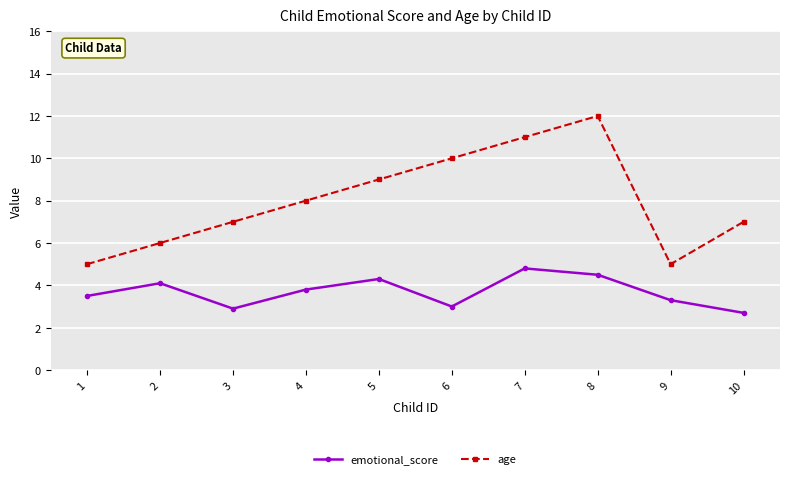

What is the sum of the age values at 2 and 1?

11.0